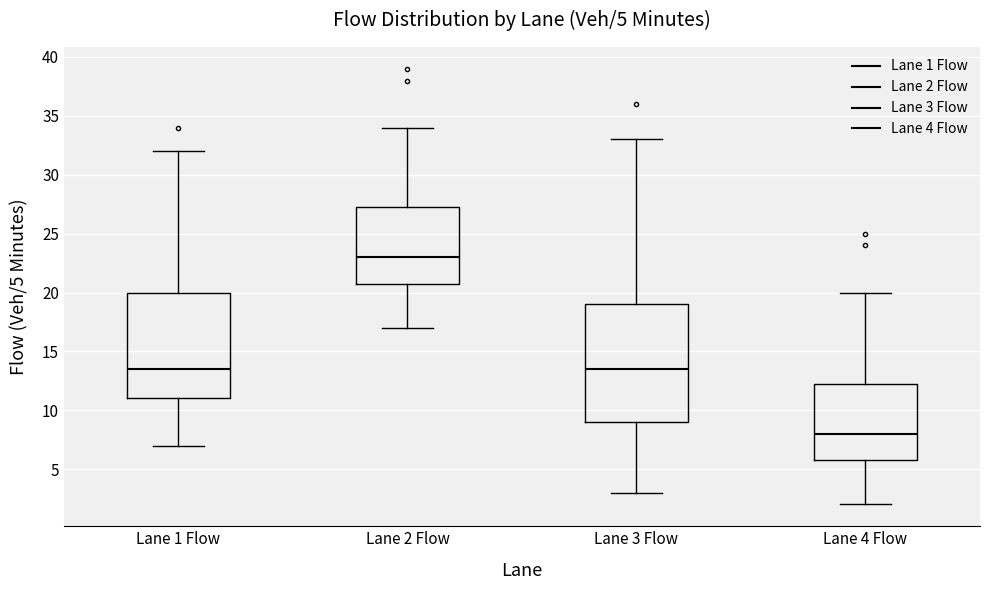

Which box has the lowest median line?

Lane 4 Flow